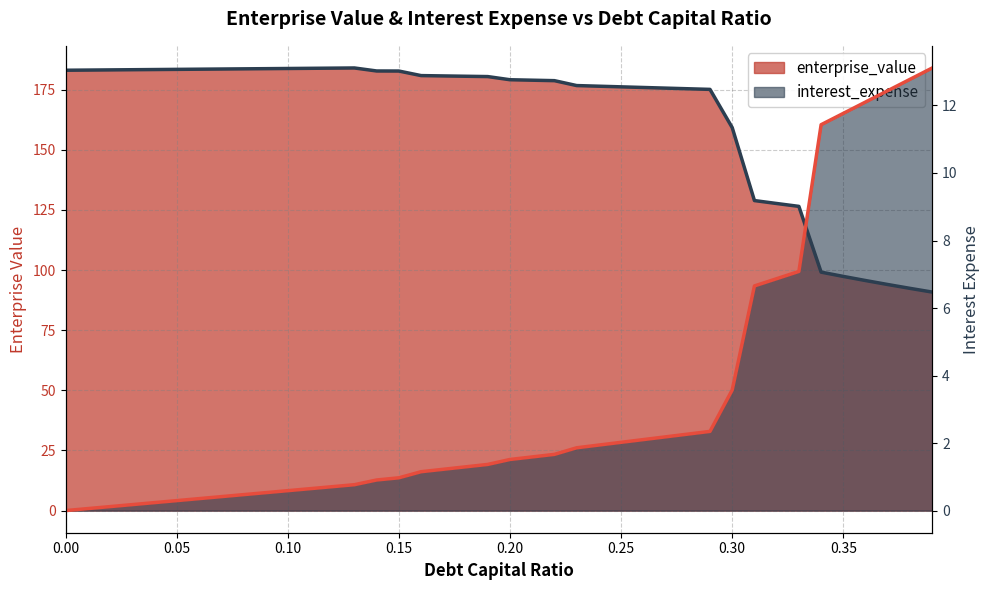

Between 0.25 and 0.27, which is larger?

0.25